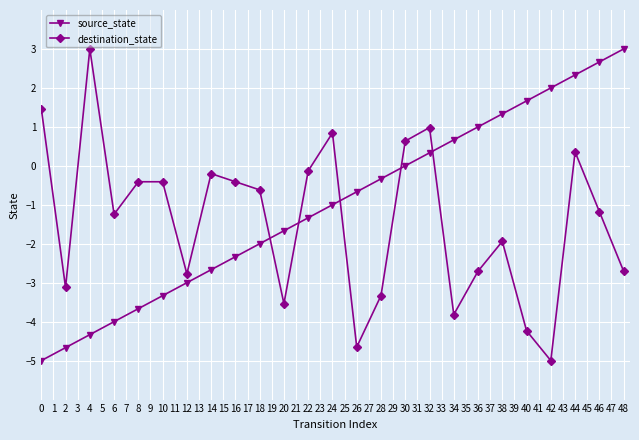

What is the difference between the maximum and minimum values in the source_state series?

8.0